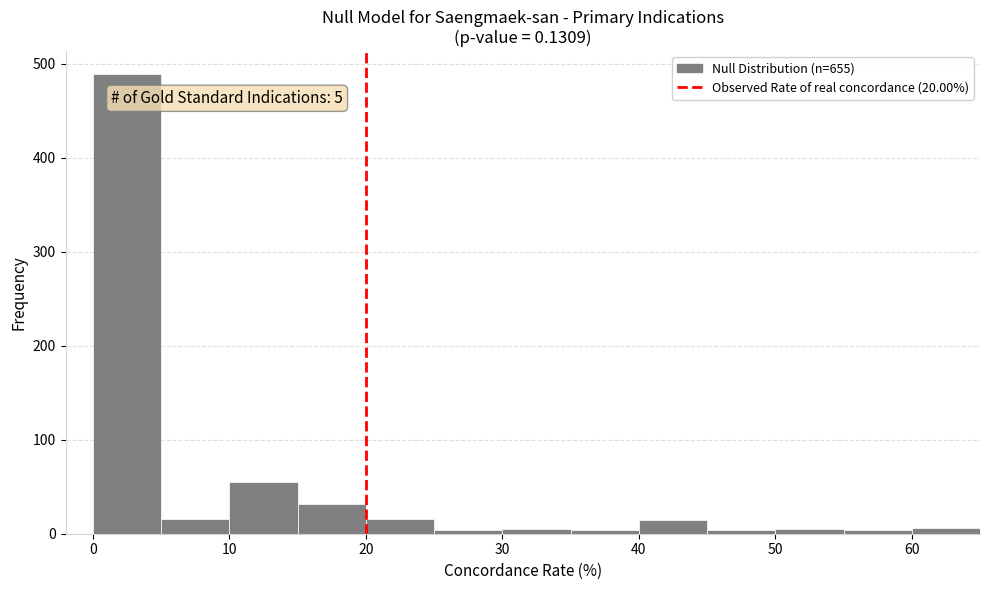

Which range on the x-axis has the tallest bar?

0 to 5